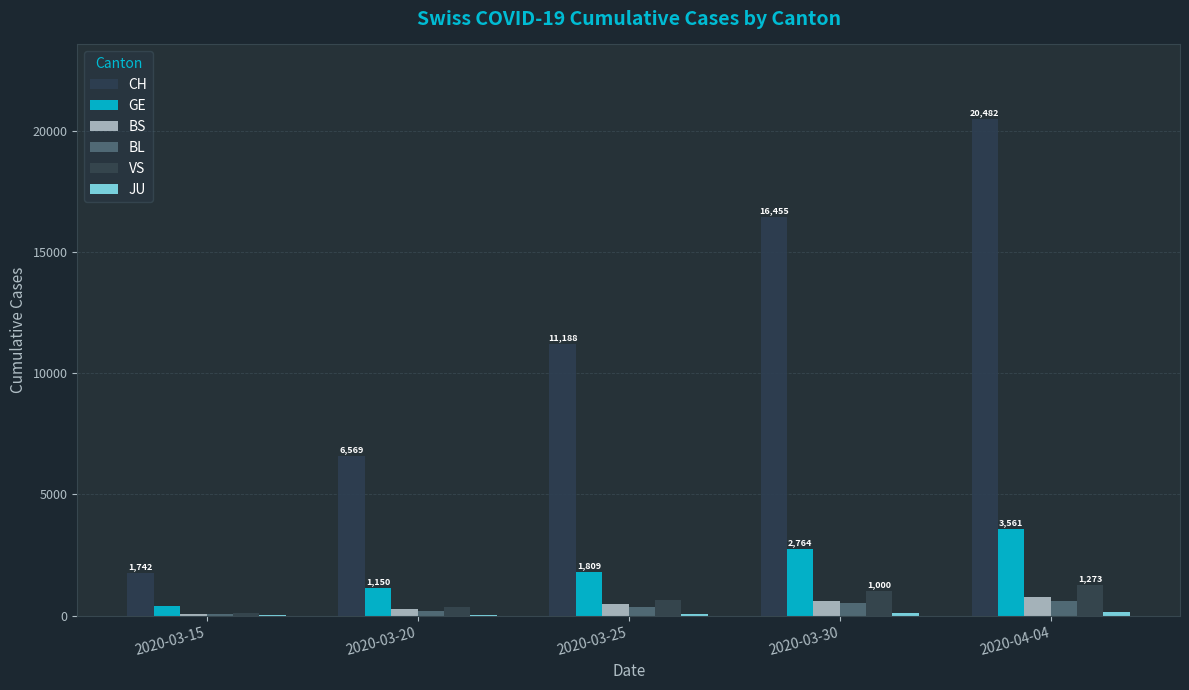

How many groups of bars are there?

5